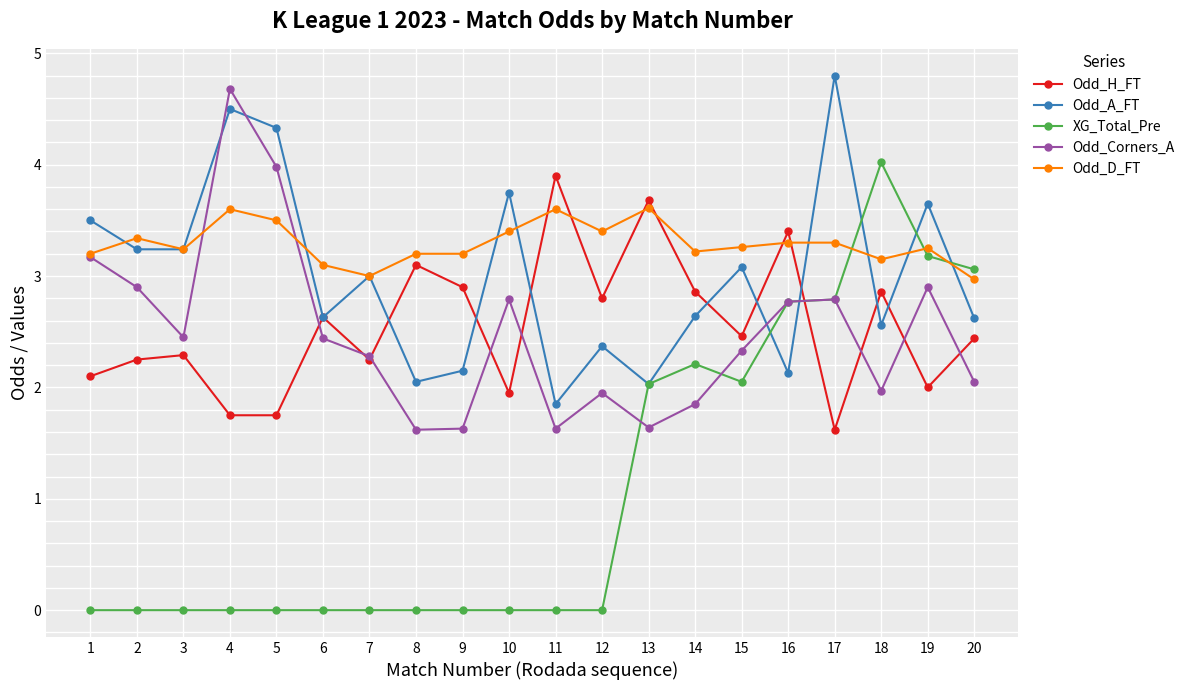

Where do Odd_D_FT and XG_Total_Pre first cross each other?

17 and 18